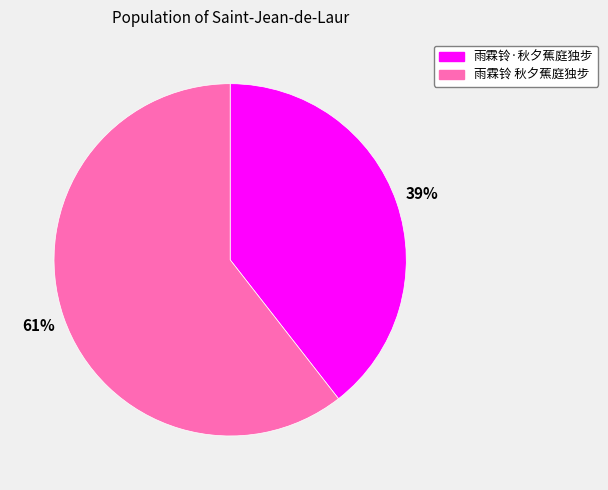

Between 雨霖铃 秋夕蕉庭独步 and 雨霖铃·秋夕蕉庭独步, which is larger?

雨霖铃 秋夕蕉庭独步